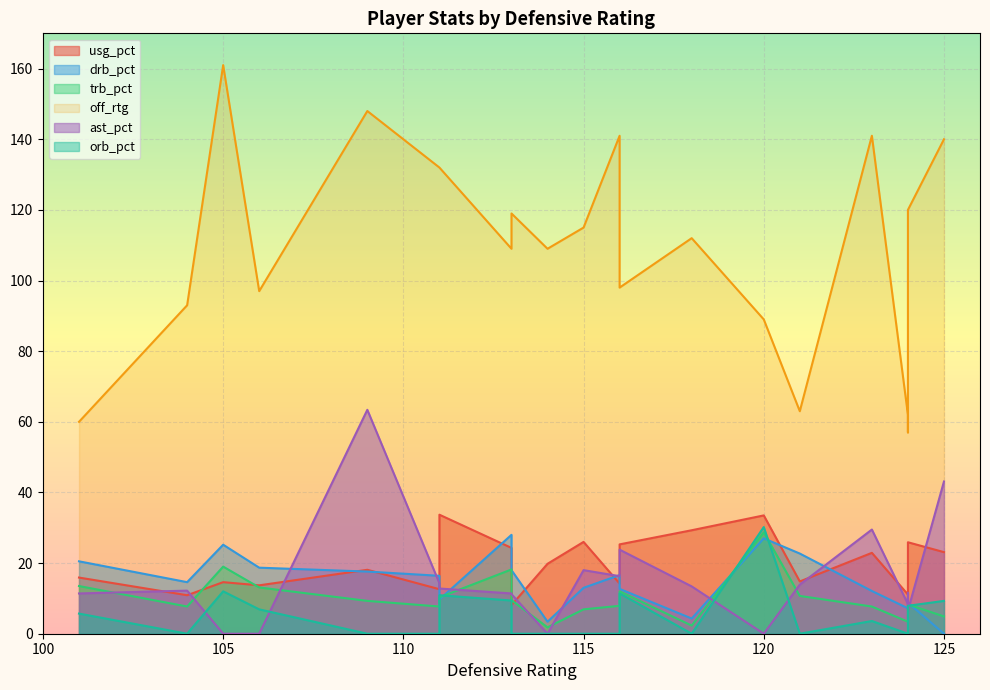

What is the average value of the drb_pct series?

14.6